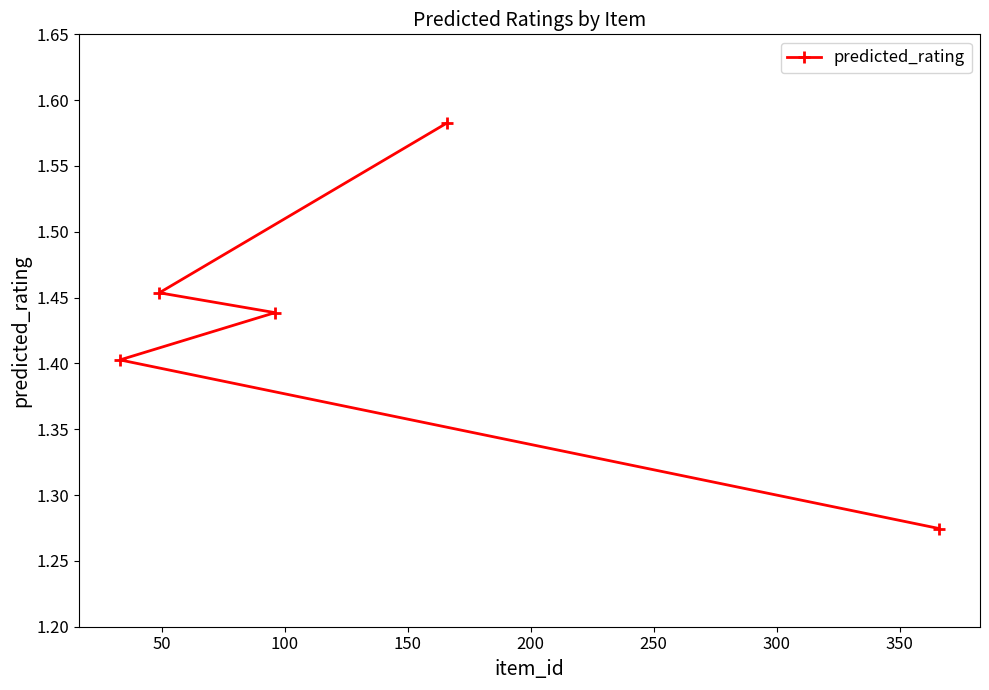

How many values are between 1 and 2?

5